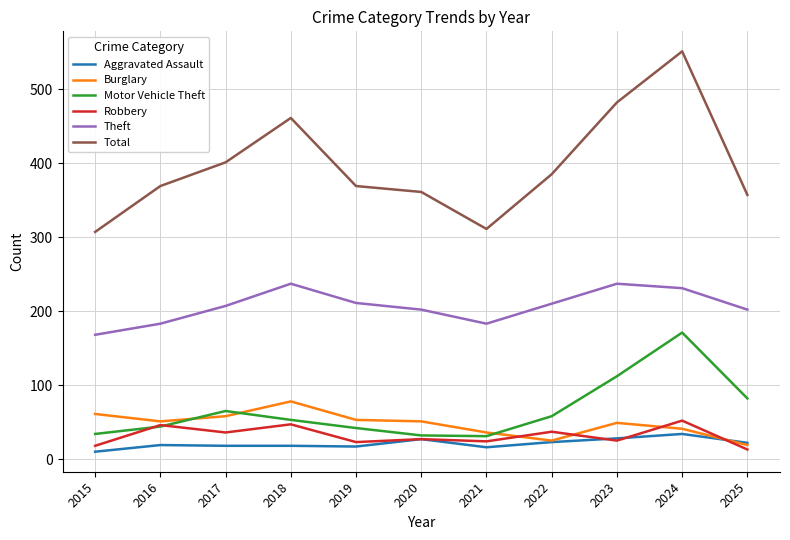

What is the maximum value for Total?

551